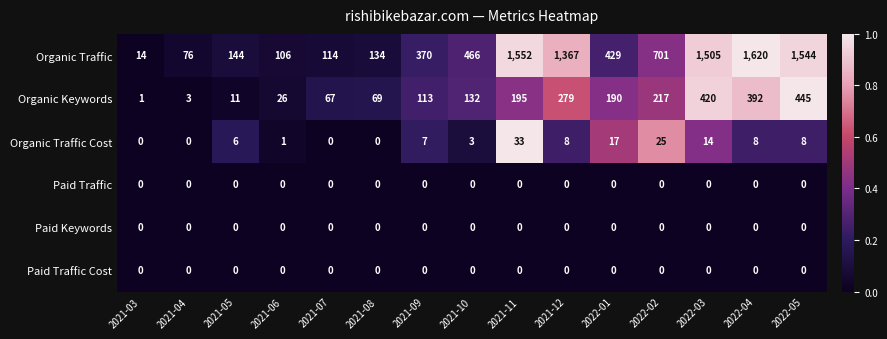

What is the maximum value shown in the chart?

1620